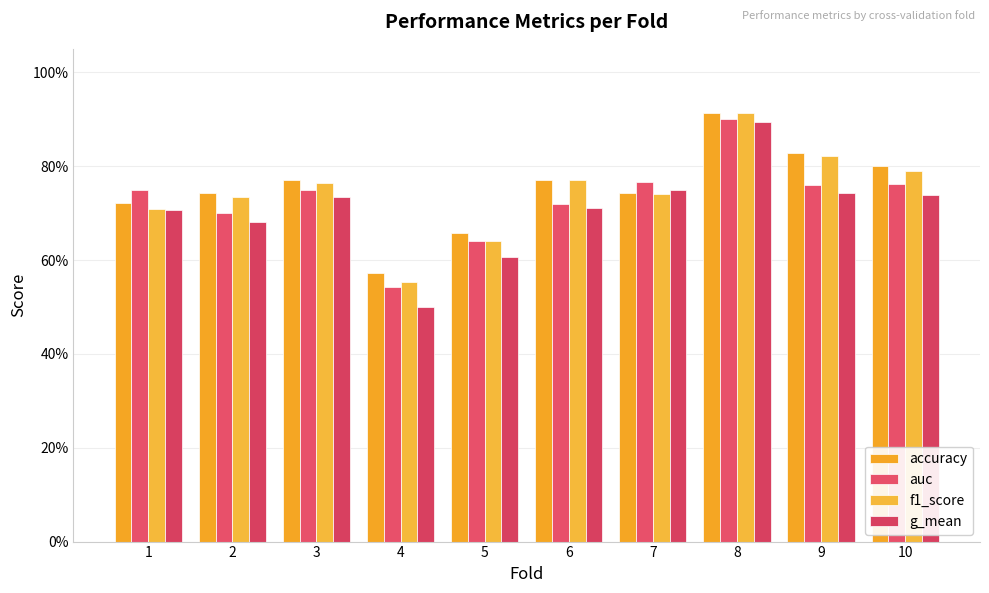

Does the chart contain any negative values?

No